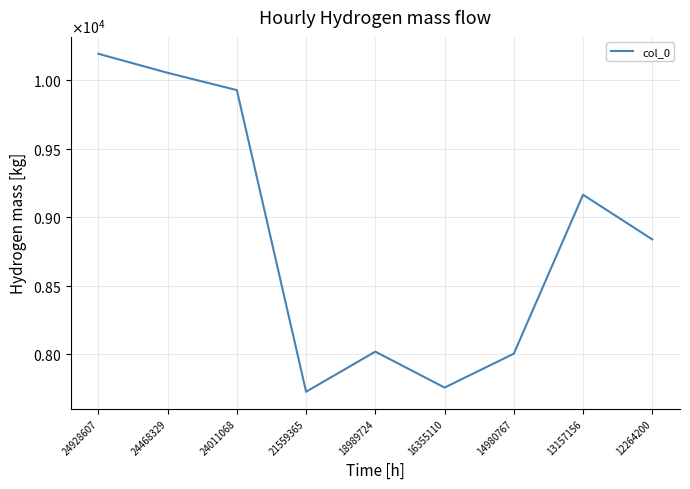

Does the chart display data point markers on the line(s)?

No